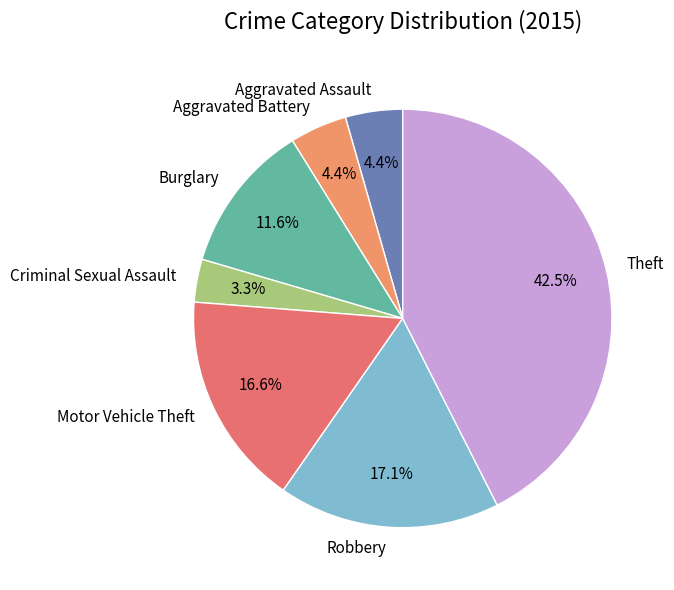

Does any single category account for the majority?

No